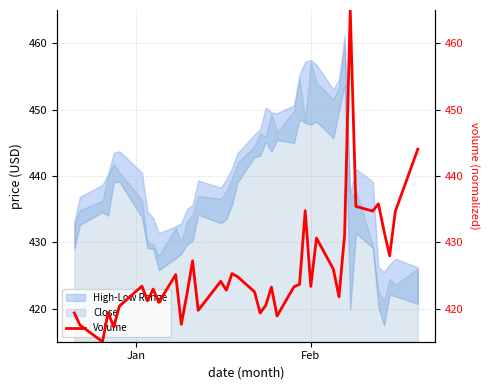

What is the sum of all values?

17034.1